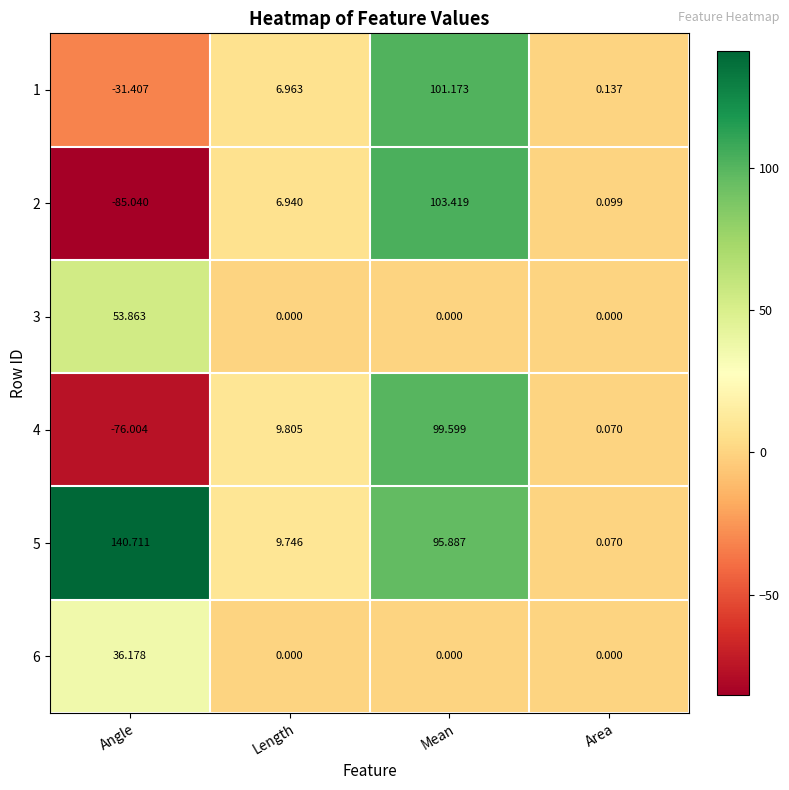

At which category is the sum across all series the highest?

Mean